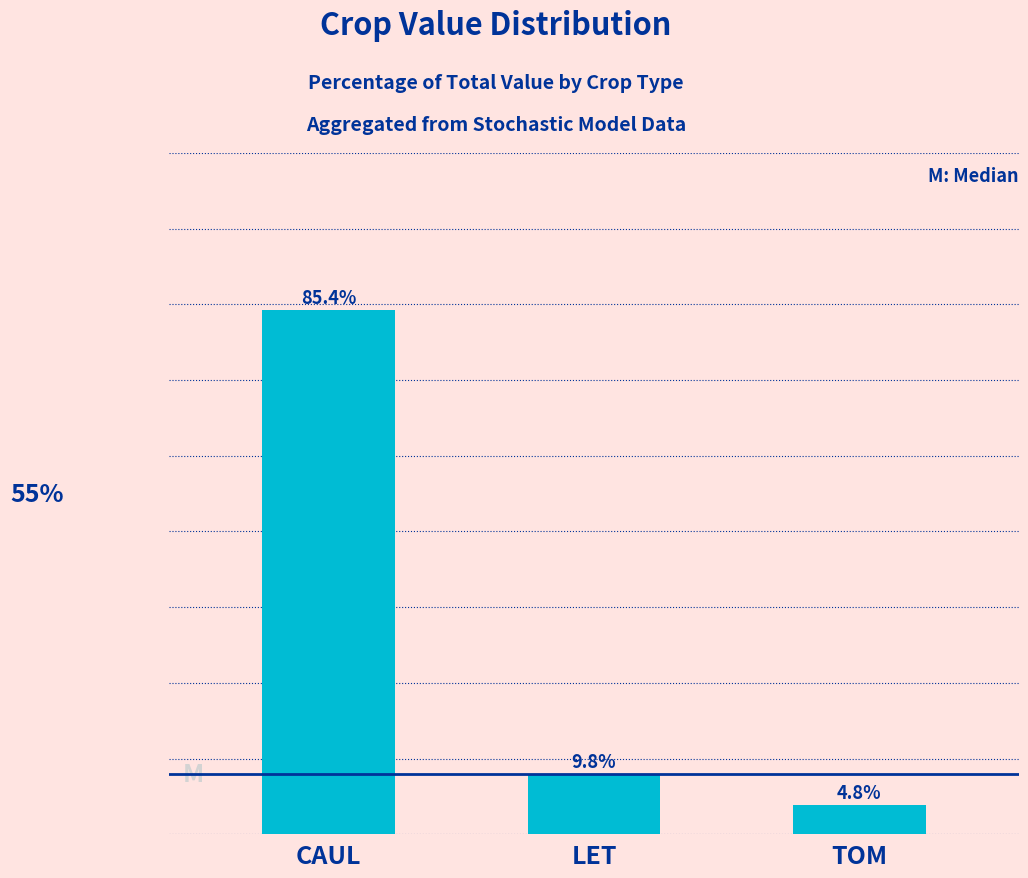

At which label does the data first exceed 9?

CAUL